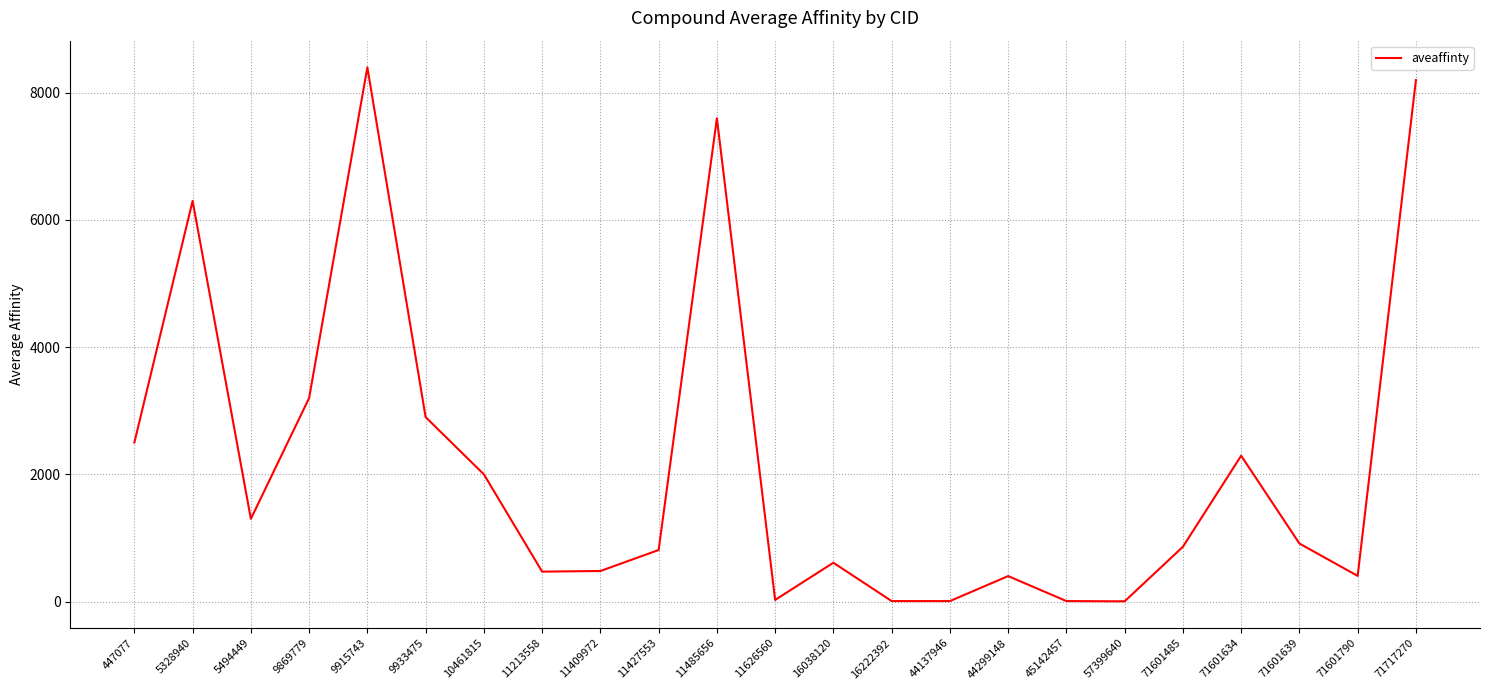

At which category does the data reach its first local peak?

5328940